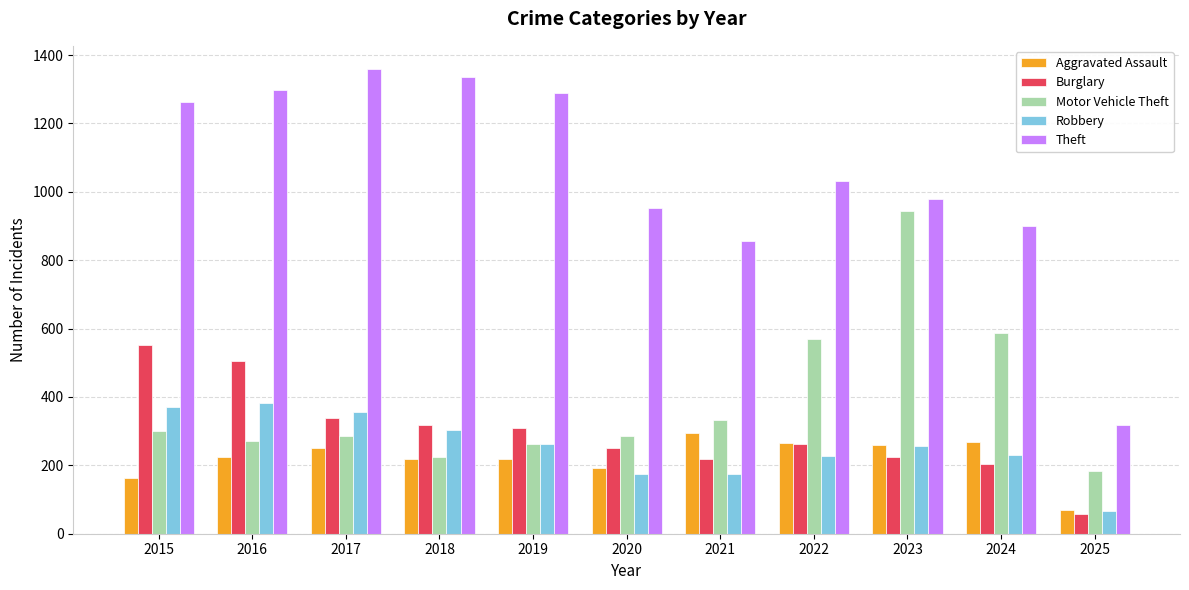

What is the difference between the highest and lowest values at 2021?

681